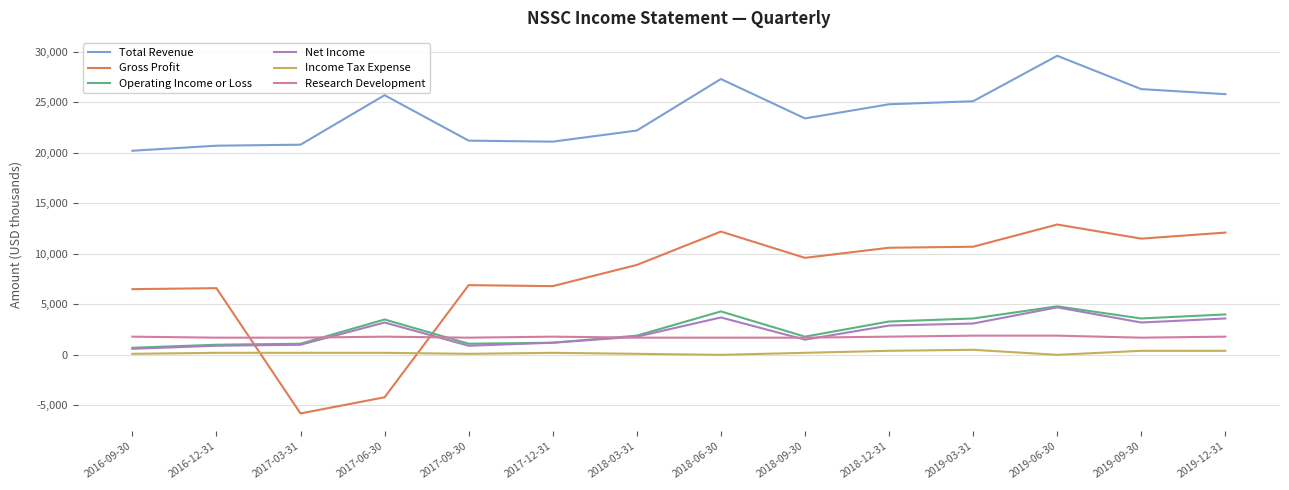

What is the sum of all Operating Income or Loss values?

35900